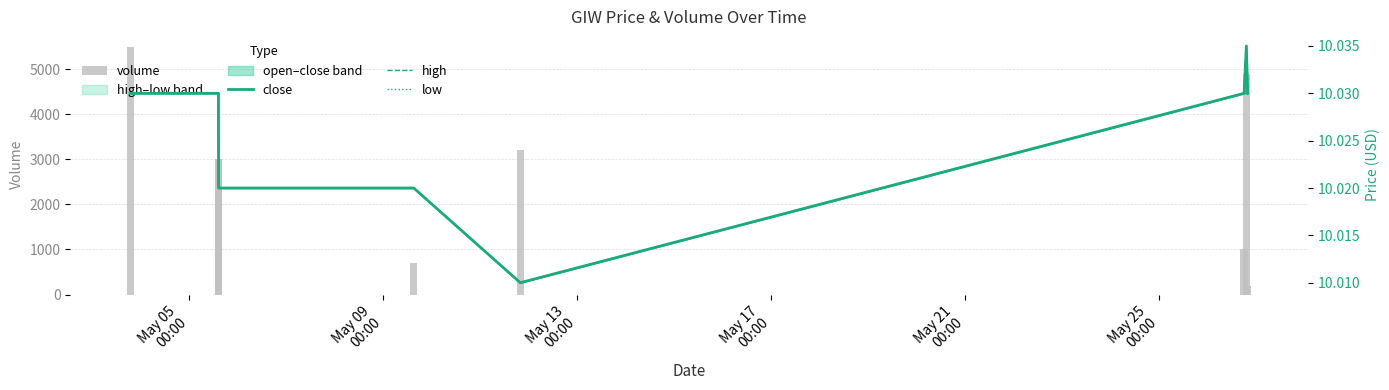

At which category does the chart reach its peak across all series?

May 05
00:00